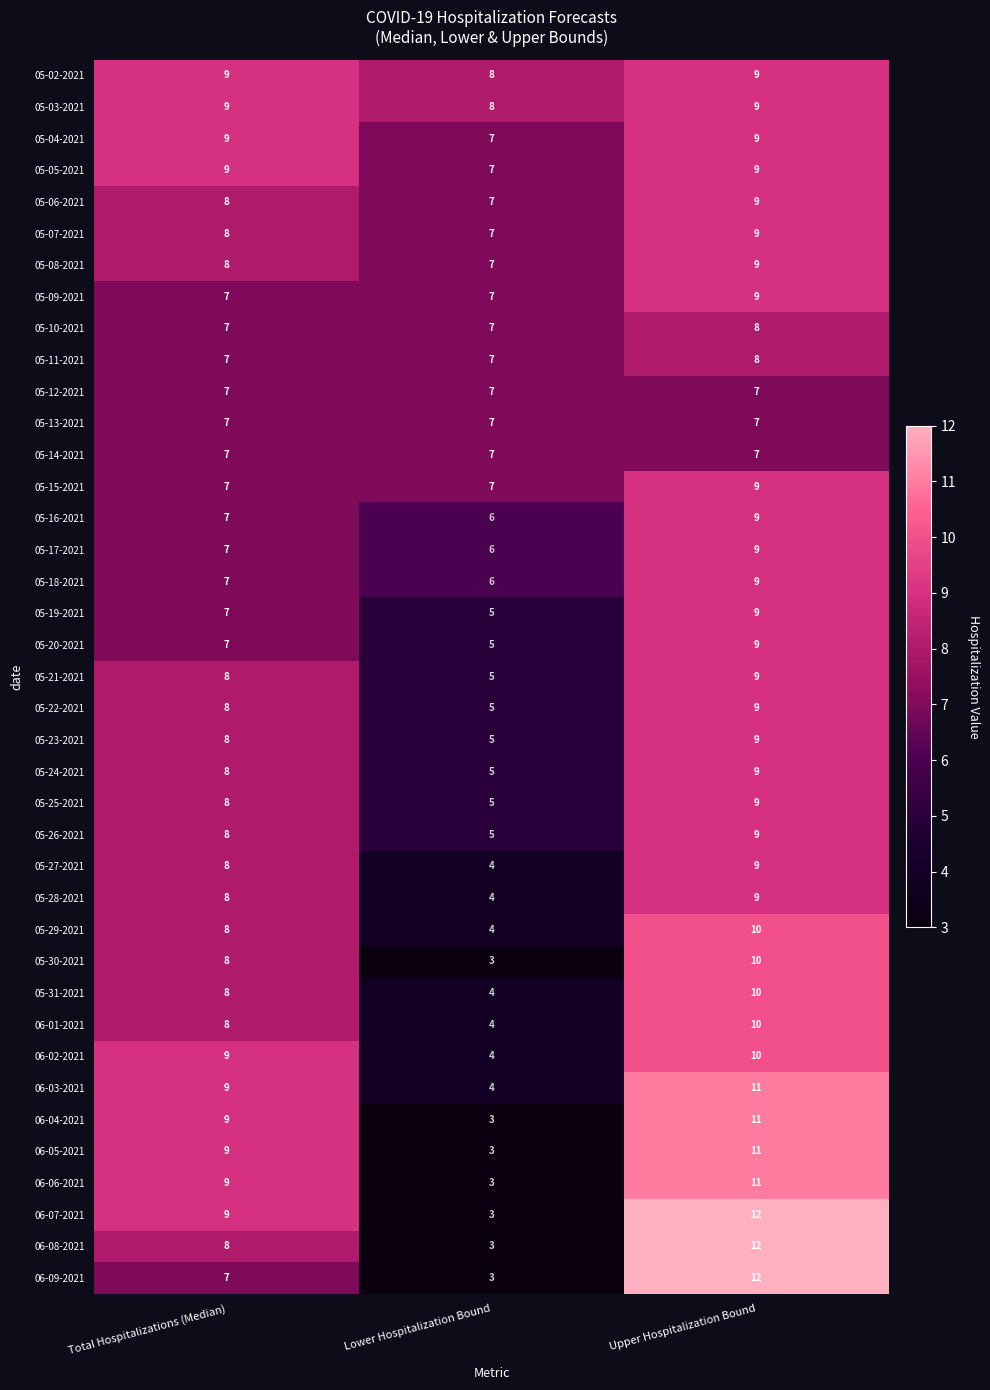

What is the sum of all 05-11-2021 values?

22